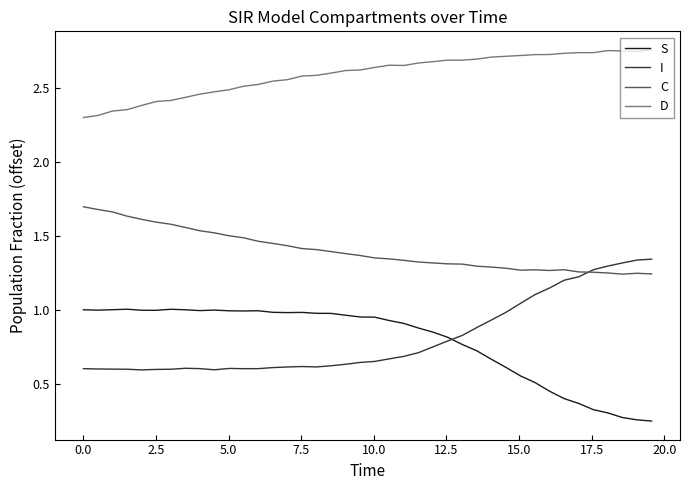

True or false: S and C cross at least once.

False